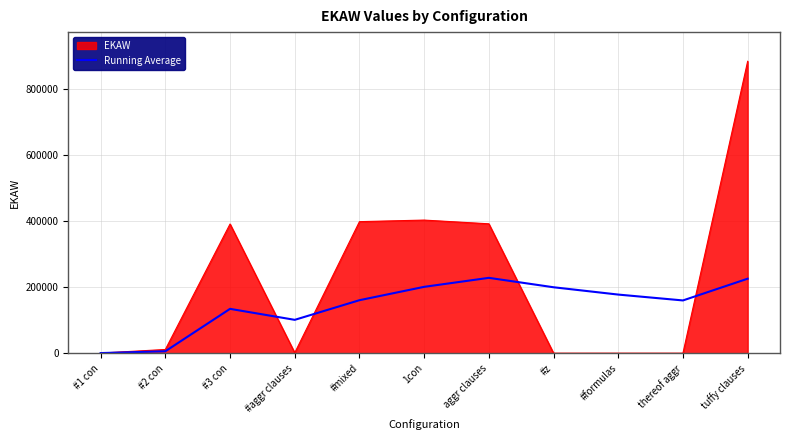

Rank the series by their maximum value, from highest to lowest.

EKAW, Running Average